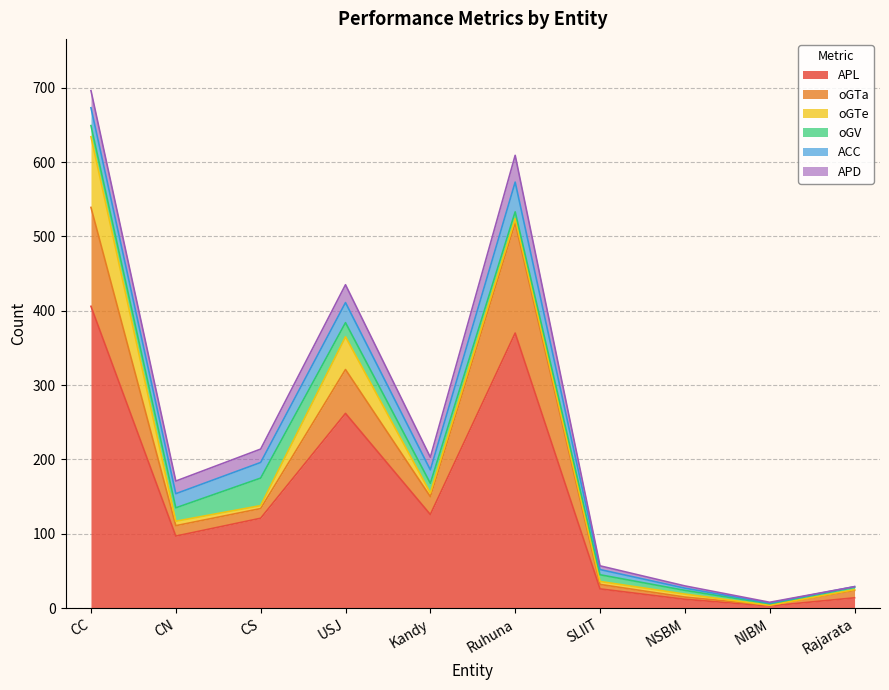

At which category does the chart reach its peak across all series?

CC